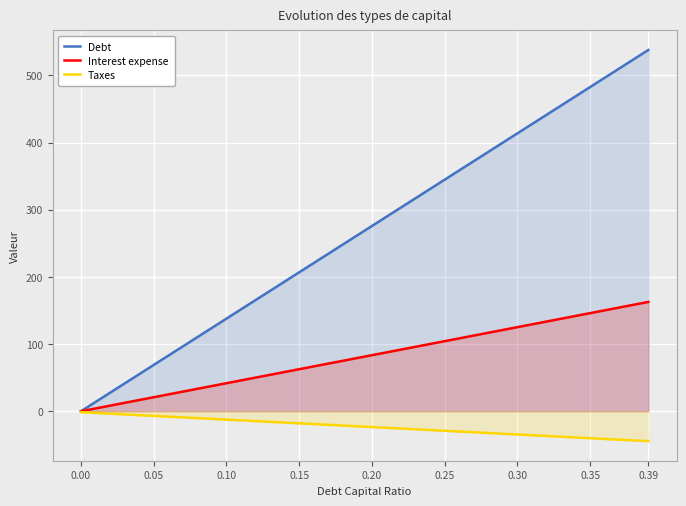

True or false: Debt has more than 0 interior local peaks.

False